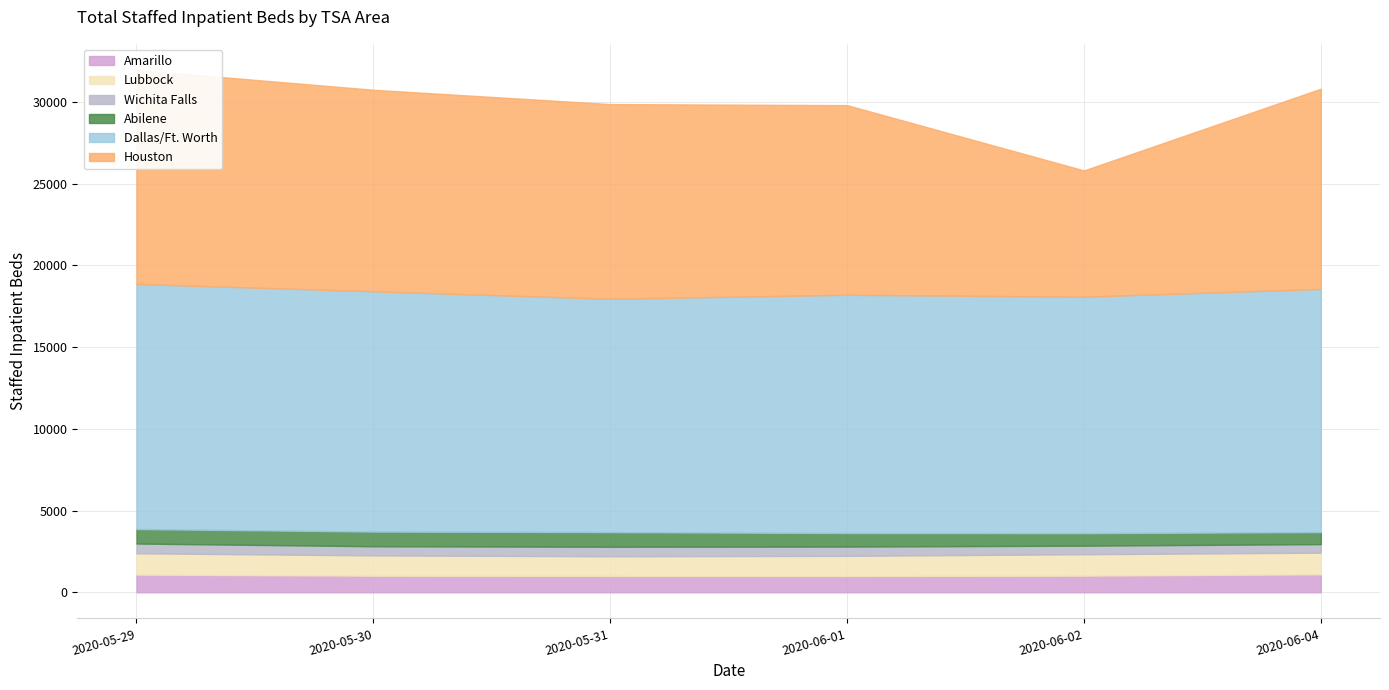

Reading left to right, what are all the values shown in this chart?

Amarillo: 1083	1016	1004	997	1019	1102
Lubbock: 1304	1240	1199	1231	1309	1322
Wichita Falls: 597	560	584	569	525	523
Abilene: 885	897	894	826	763	736
Dallas/Ft. Worth: 14994	14700	14275	14577	14467	14874
Houston: 13090	12328	11909	11600	7723	12248